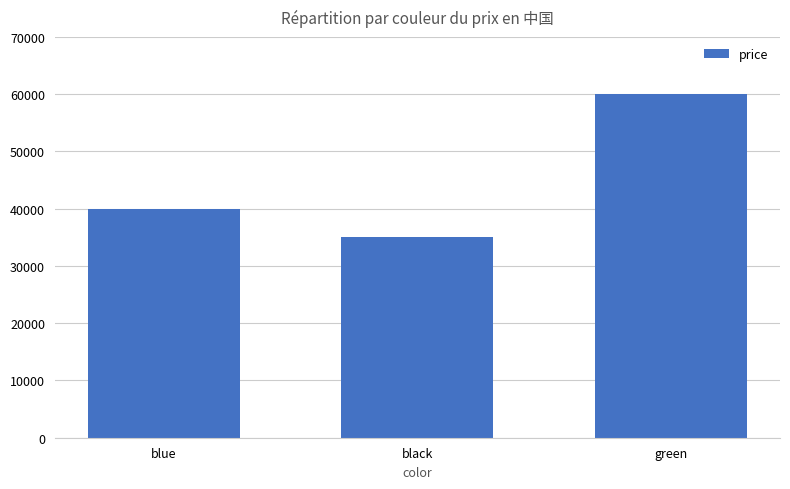

List the labels in order of value, largest first.

green, blue, black